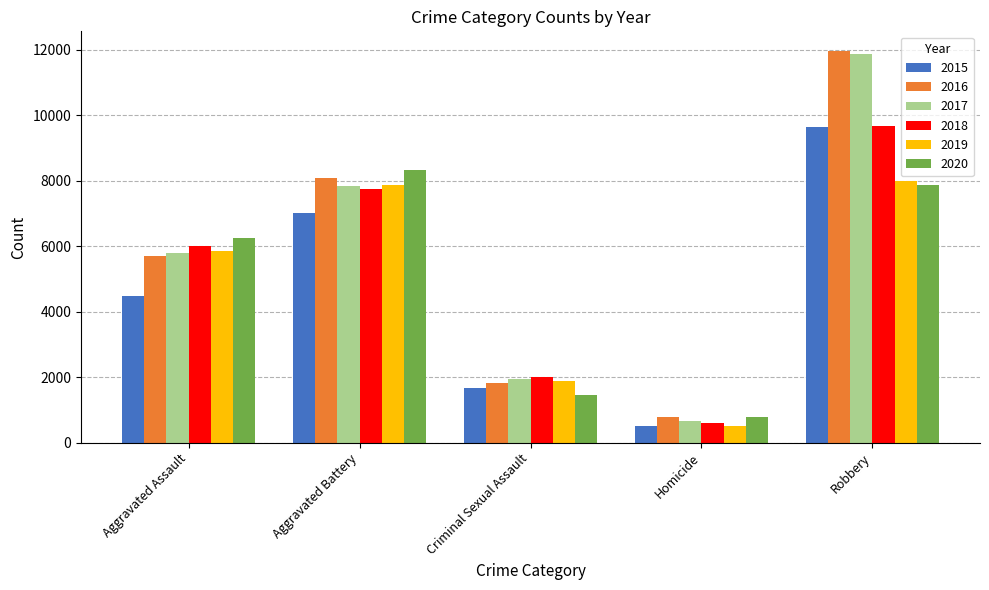

The 2016 series shows 468 at Criminal Sexual Assault. True or false?

False